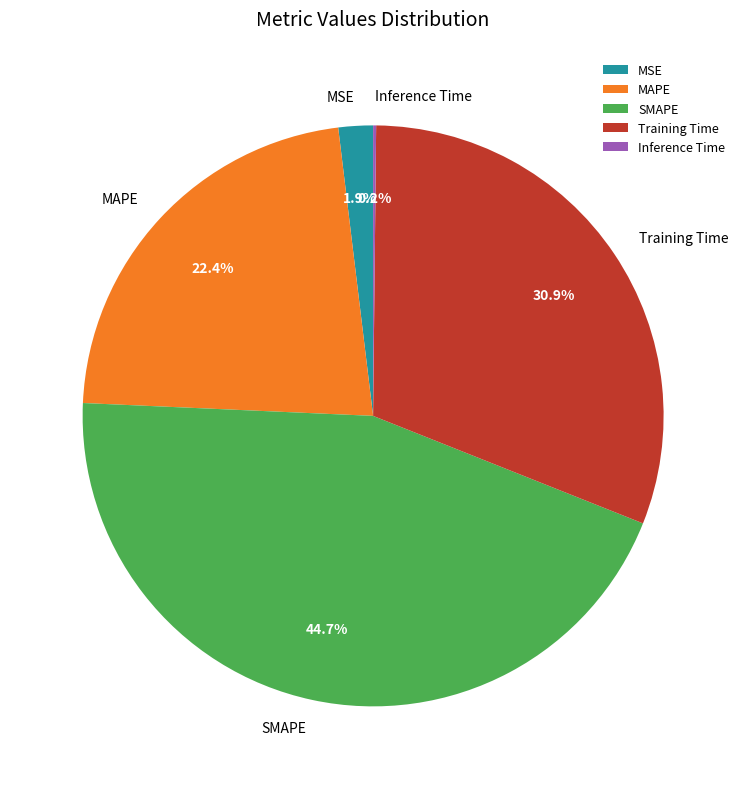

Is there a majority slice in this chart?

No